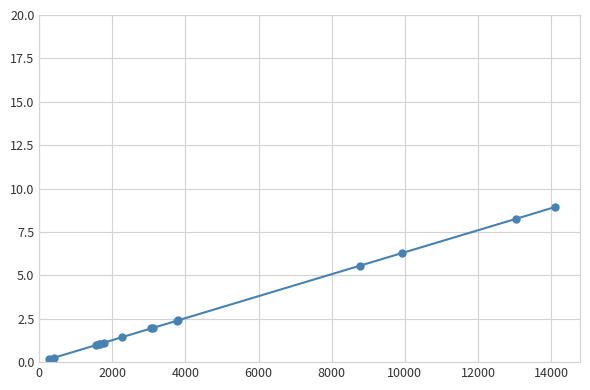

What is the value of the 5th point from the left?

1.0